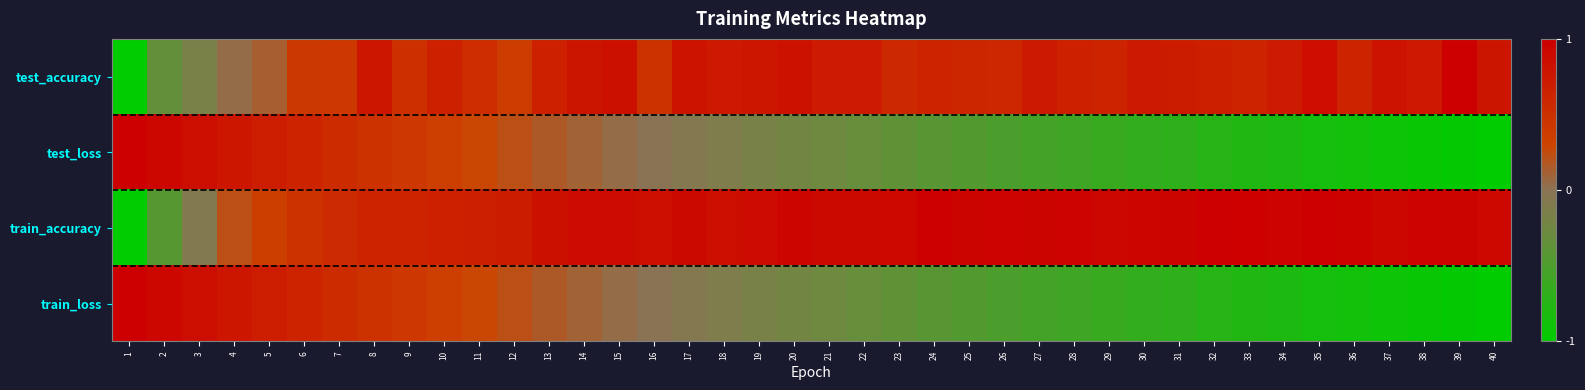

Reading left to right, what are all the values shown in this chart?

test_accuracy: 1=-1.0	2=-0.3	3=-0.2	4=0.0	5=0.1	6=0.4	7=0.4	8=0.8	9=0.5	10=0.7	11=0.5	12=0.4	13=0.7	14=0.8	15=0.8	16=0.5	17=0.8	18=0.7	19=0.8	20=0.8	21=0.7	22=0.7	23=0.6	24=0.6	25=0.6	26=0.6	27=0.7	28=0.7	29=0.6	30=0.7	31=0.7	32=0.7	33=0.6	34=0.7	35=0.9	36=0.6	37=0.8	38=0.7	39=1.0	40=0.8
test_loss: 1=1.0	2=0.9	3=0.8	4=0.8	5=0.7	6=0.6	7=0.6	8=0.5	9=0.4	10=0.3	11=0.3	12=0.2	13=0.2	14=0.1	15=0.0	16=-0.0	17=-0.1	18=-0.1	19=-0.2	20=-0.2	21=-0.3	22=-0.3	23=-0.4	24=-0.4	25=-0.5	26=-0.5	27=-0.5	28=-0.6	29=-0.6	30=-0.7	31=-0.7	32=-0.7	33=-0.8	34=-0.8	35=-0.8	36=-0.9	37=-0.9	38=-0.9	39=-1.0	40=-1.0
train_accuracy: 1=-1.0	2=-0.4	3=-0.1	4=0.2	5=0.4	6=0.5	7=0.6	8=0.6	9=0.6	10=0.7	11=0.7	12=0.7	13=0.8	14=0.9	15=0.9	16=0.8	17=0.9	18=0.8	19=0.9	20=0.9	21=0.9	22=0.9	23=0.9	24=1.0	25=0.9	26=1.0	27=0.9	28=1.0	29=0.9	30=0.9	31=0.9	32=1.0	33=1.0	34=1.0	35=1.0	36=1.0	37=0.9	38=1.0	39=0.9	40=0.9
train_loss: 1=1.0	2=0.9	3=0.8	4=0.8	5=0.7	6=0.6	7=0.6	8=0.5	9=0.4	10=0.3	11=0.3	12=0.2	13=0.2	14=0.1	15=0.0	16=-0.0	17=-0.1	18=-0.1	19=-0.2	20=-0.2	21=-0.3	22=-0.3	23=-0.4	24=-0.4	25=-0.5	26=-0.5	27=-0.5	28=-0.6	29=-0.6	30=-0.7	31=-0.7	32=-0.7	33=-0.8	34=-0.8	35=-0.8	36=-0.9	37=-0.9	38=-0.9	39=-1.0	40=-1.0